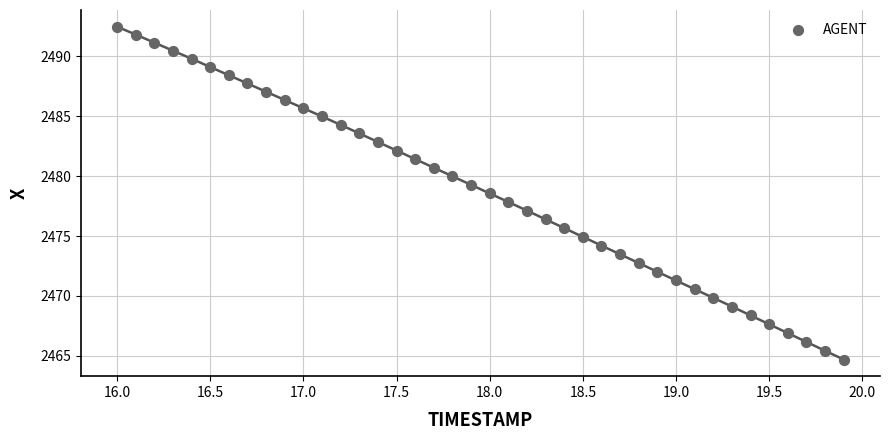

What is the range of Y values (max minus min)?

27.8